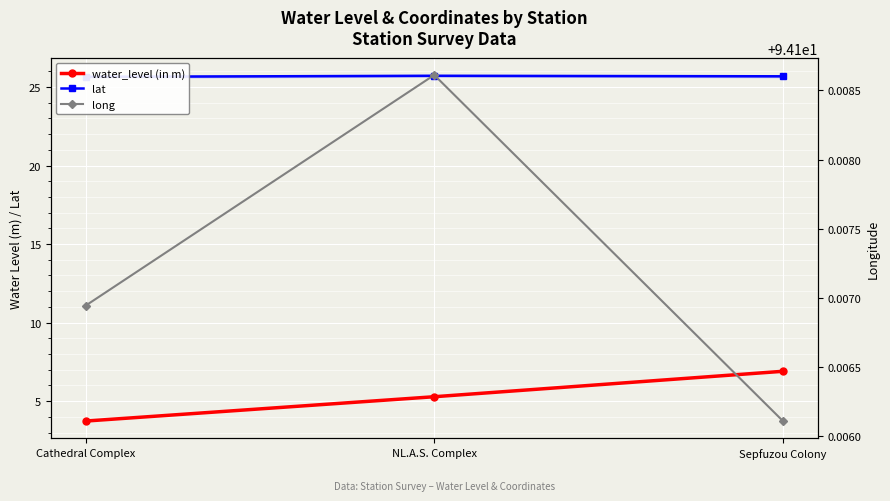

What is the label of the 1st point from the left?

Cathedral Complex